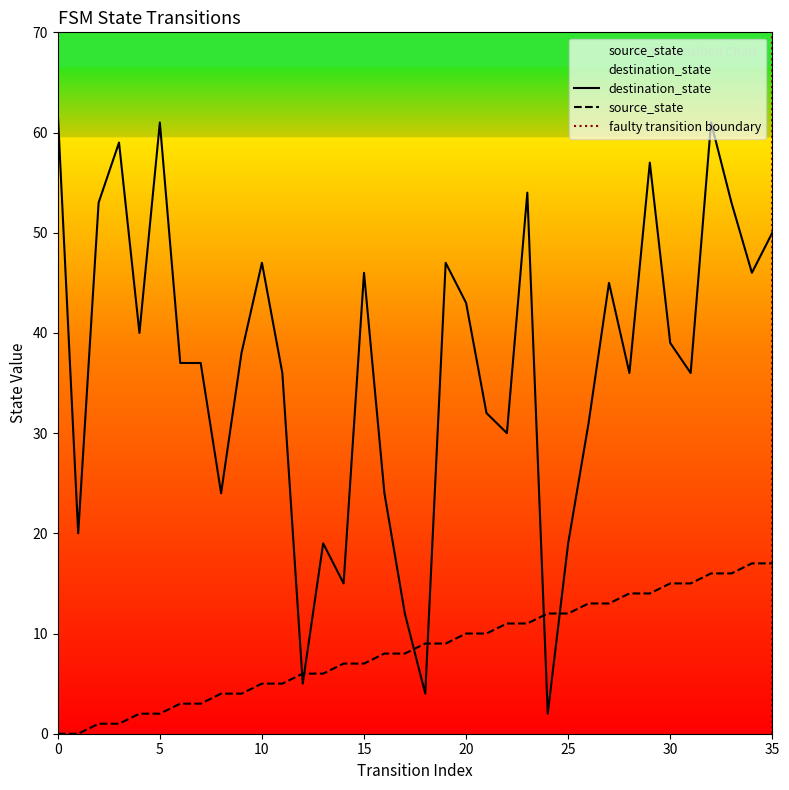

Which series has the largest total across all categories?

destination_state